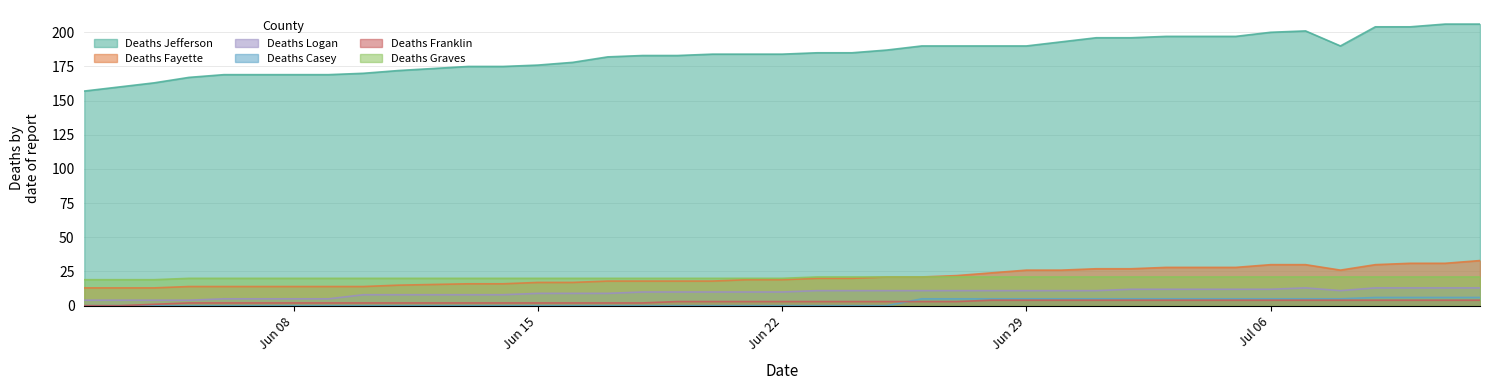

What position from the left is 06/25/2020?

23